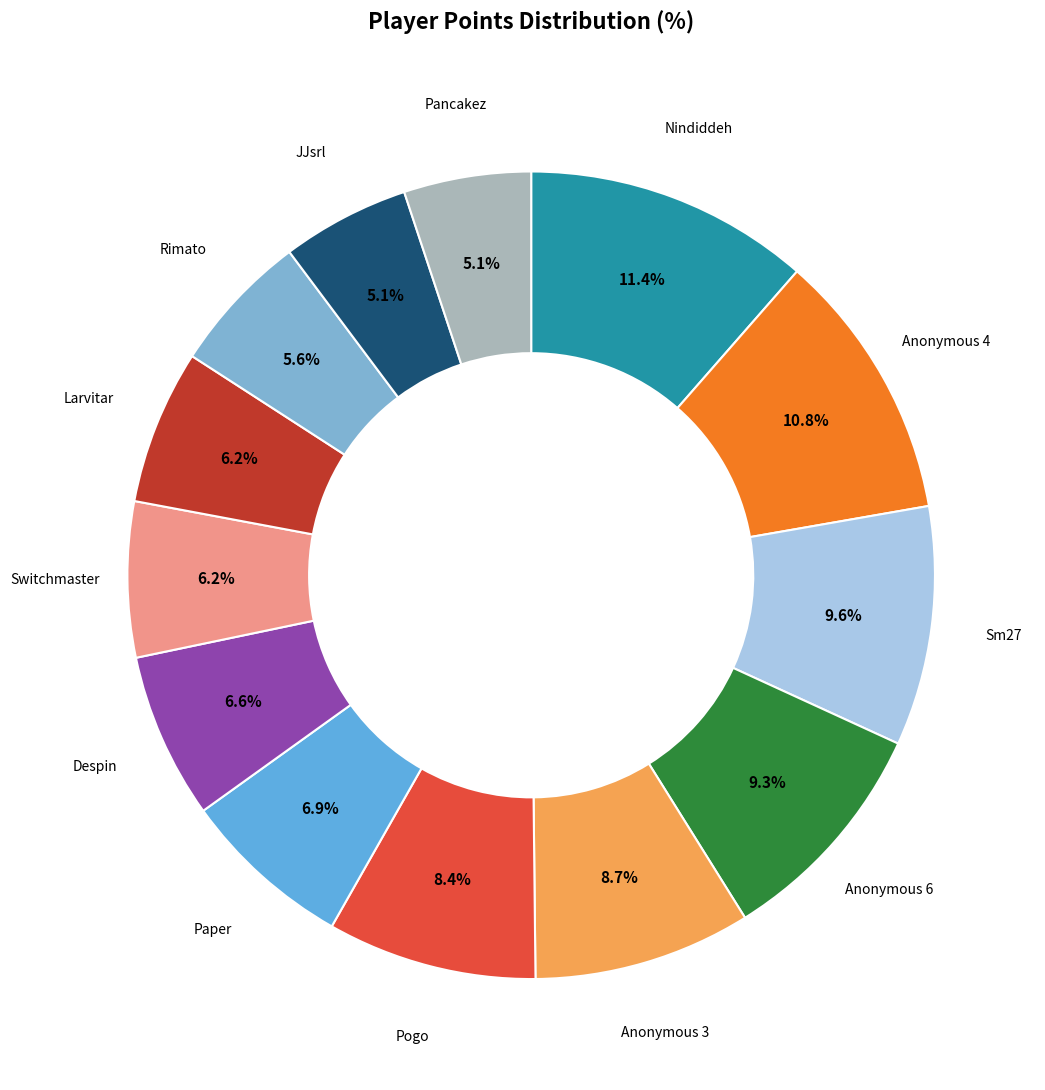

True or false: Pancakez accounts for 16% of the total.

False